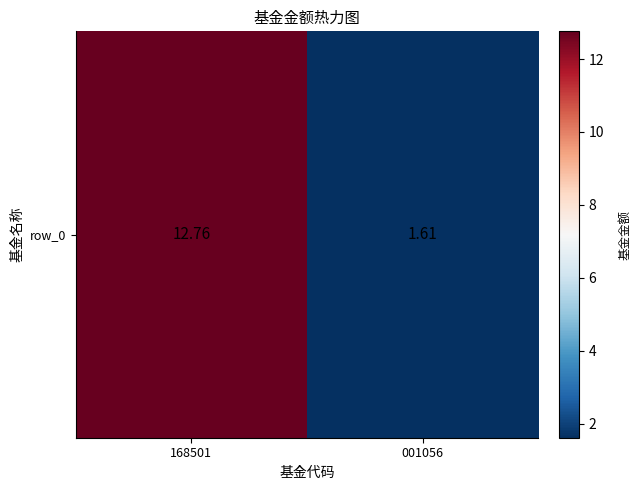

At which label does the data first exceed 12?

168501